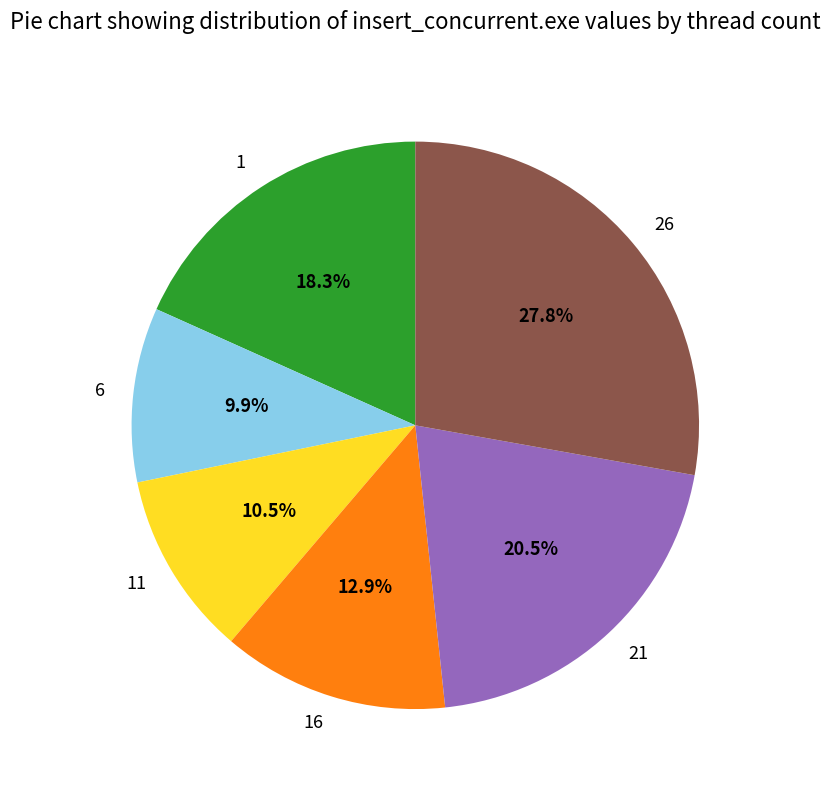

Is 1 the majority of the pie?

No